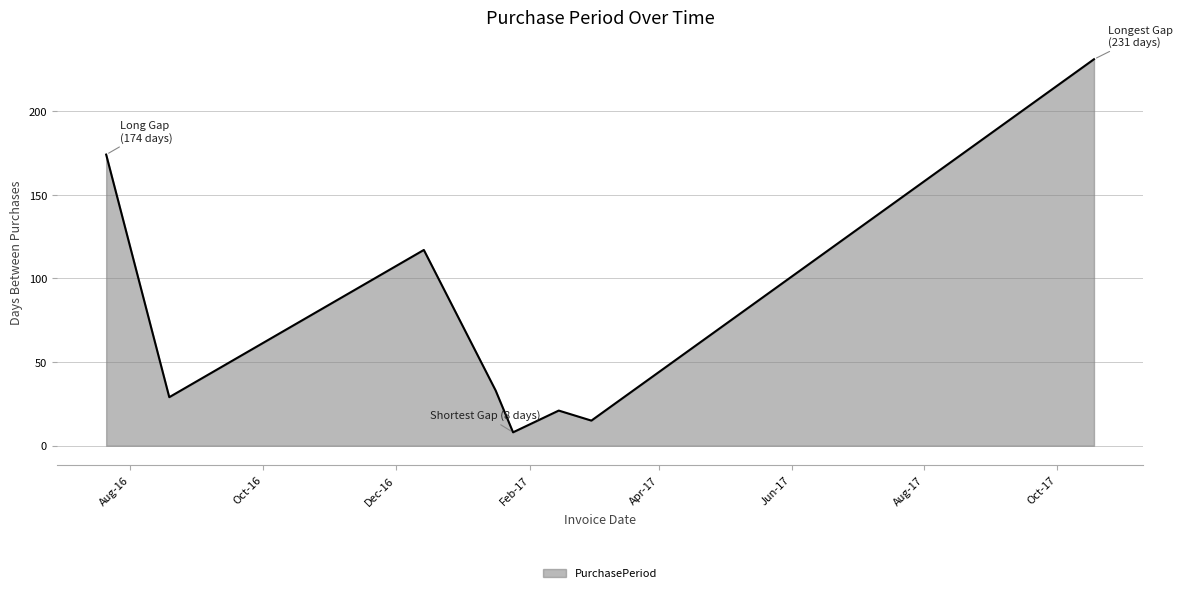

What is the sum of all values?

628